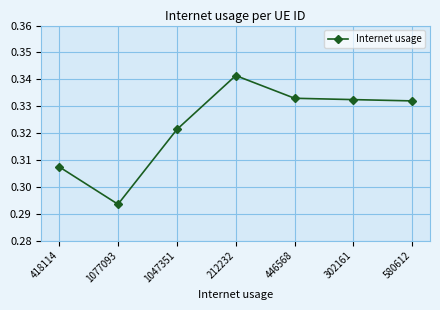

What is the label of the 6th point from the left?

302161